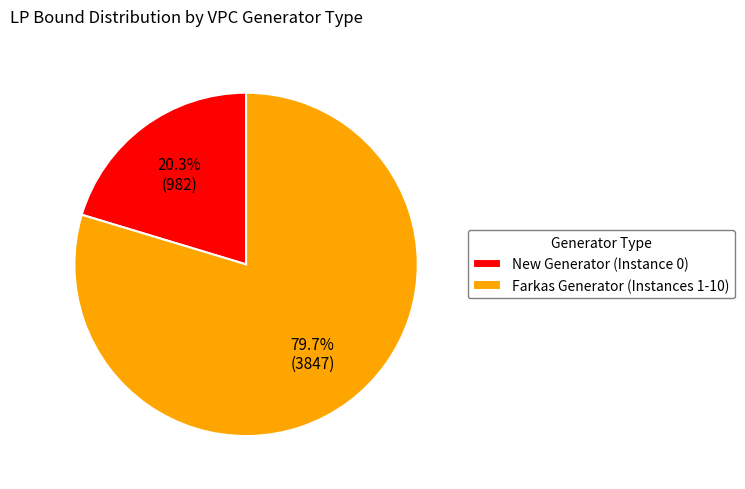

Is the sum of New Generator (Instance 0) and Farkas Generator (Instances 1-10) greater than half?

Yes